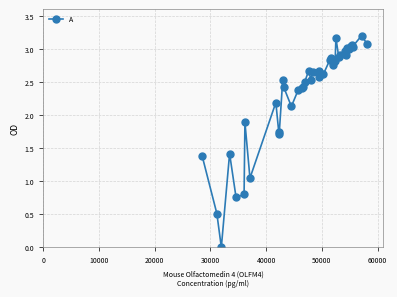

What is the sum of all values?

93.4